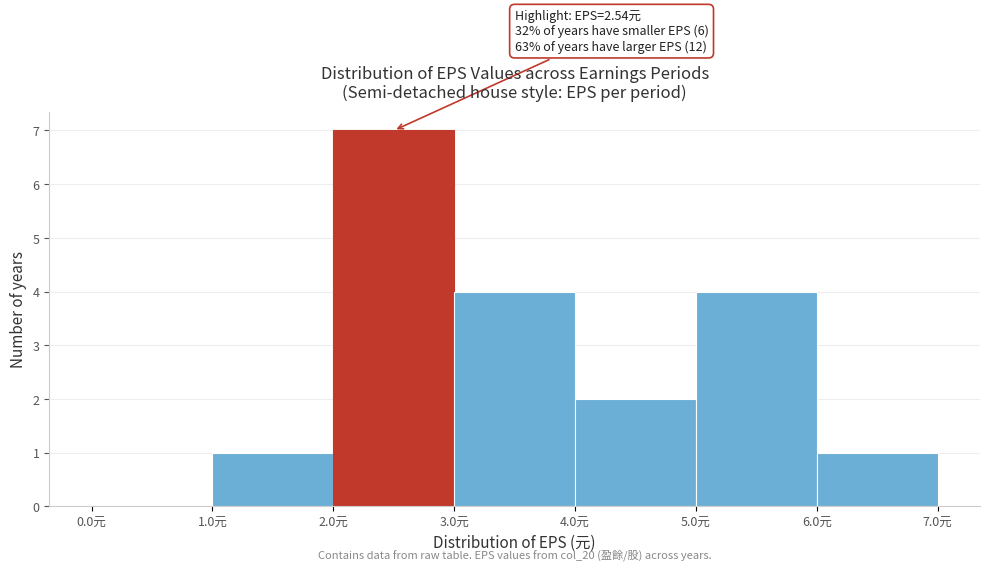

Over which range of the x-axis is the bar tallest?

2 to 3